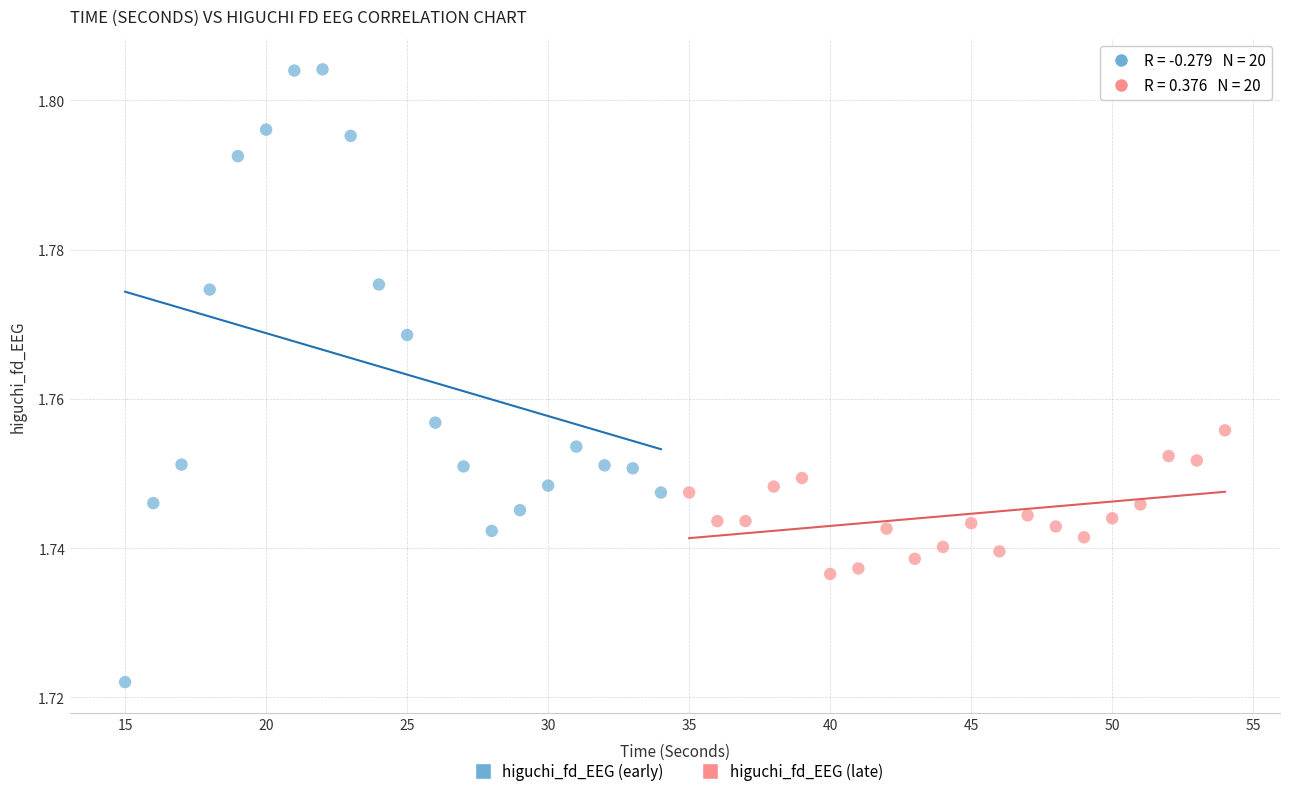

Which series contains the highest Y value?

higuchi_fd_EEG (early)